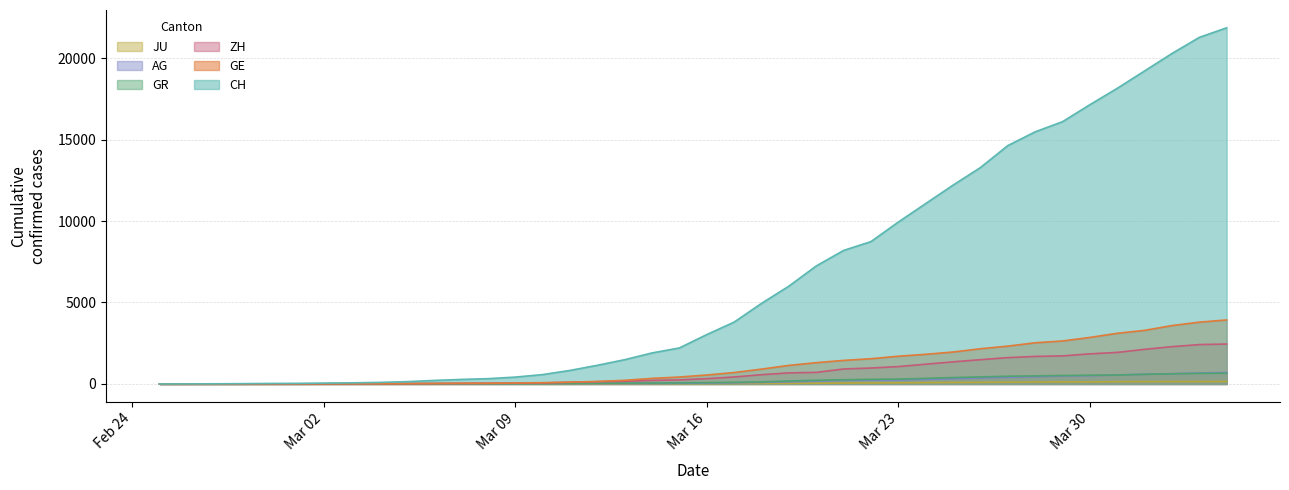

What is the average value of the ZH series?

725